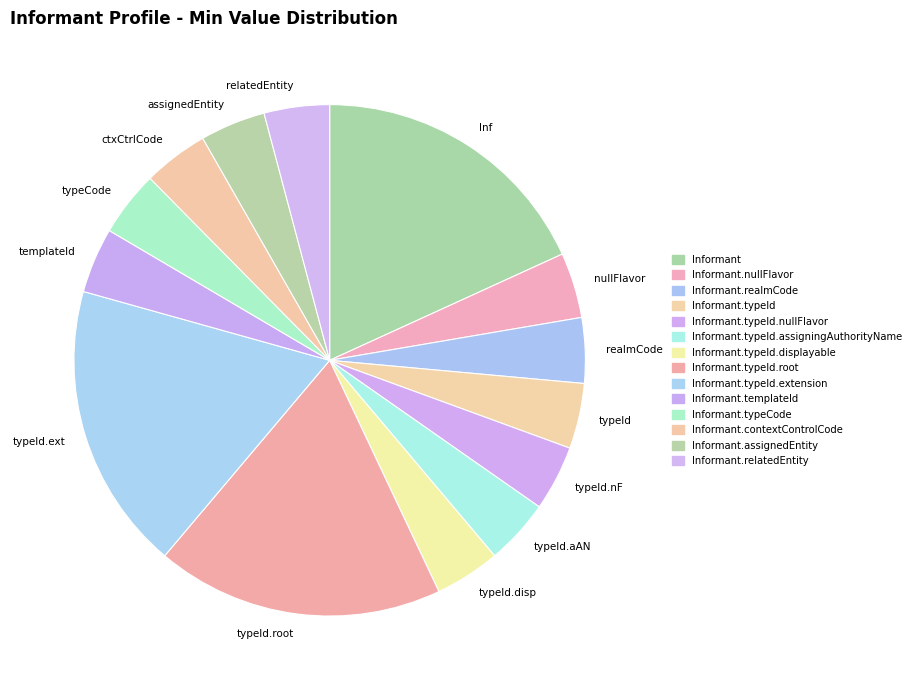

Does any single category account for the majority?

No